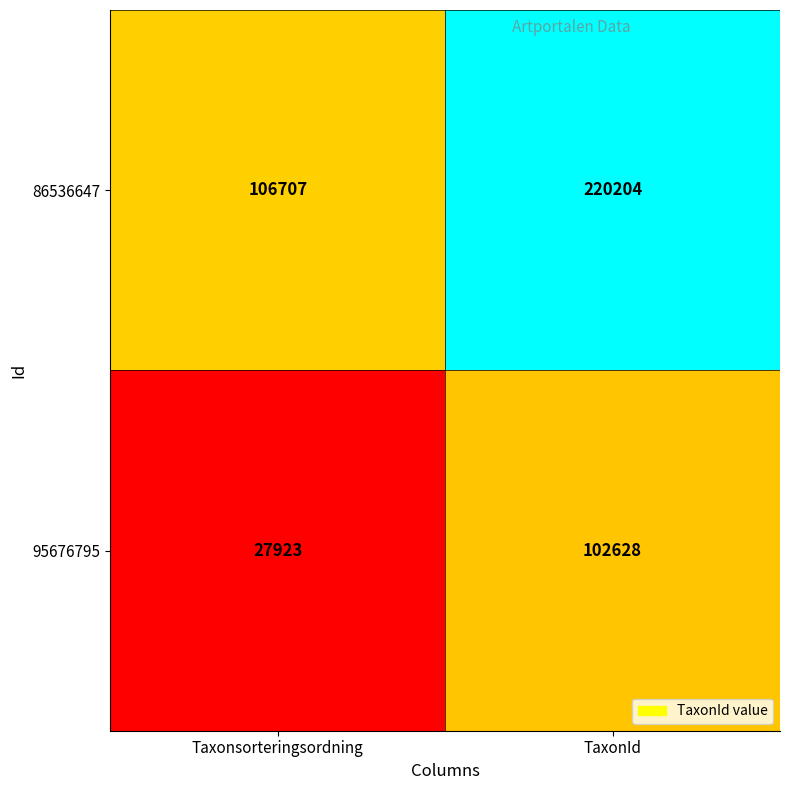

Reading left to right, what are all the values shown in this chart?

86536647: 106707	220204
95676795: 27923	102628